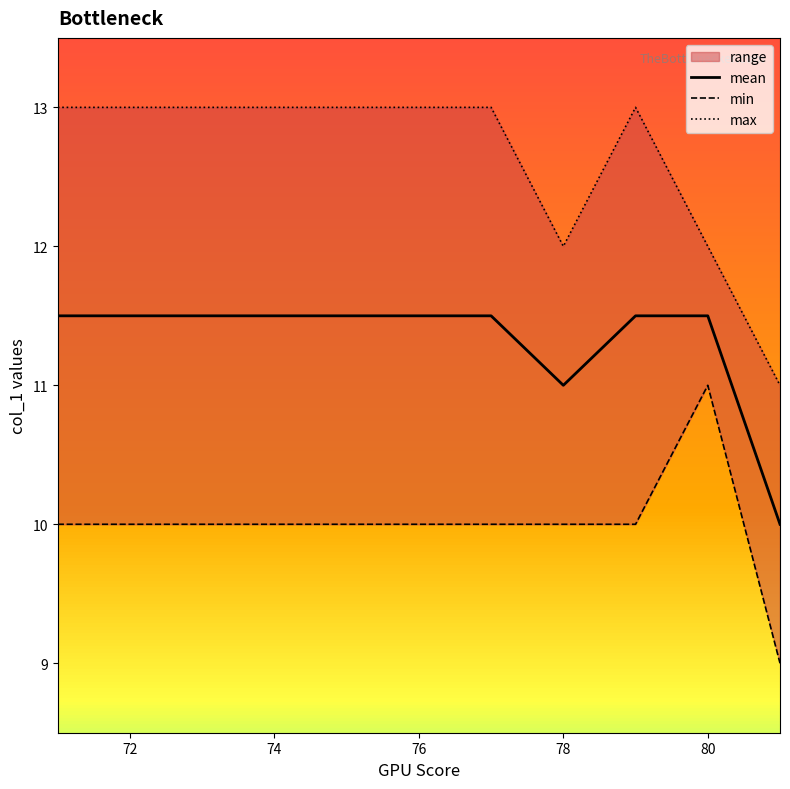

The mean series shows 11.0 at 78. True or false?

True